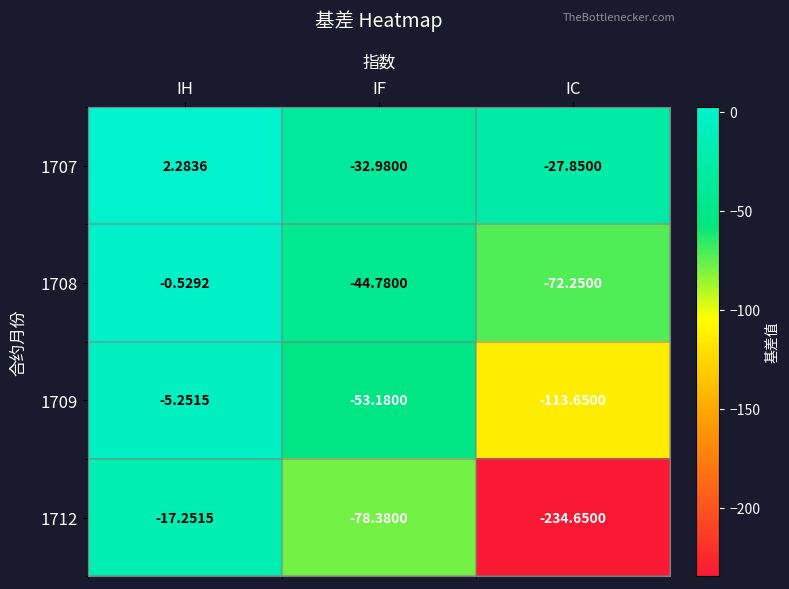

At which category does the chart reach its minimum across all series?

IC